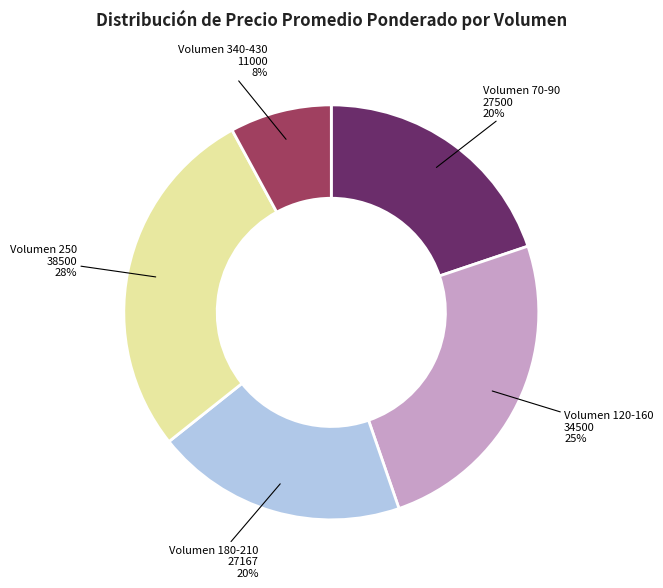

Does any single category account for the majority?

No